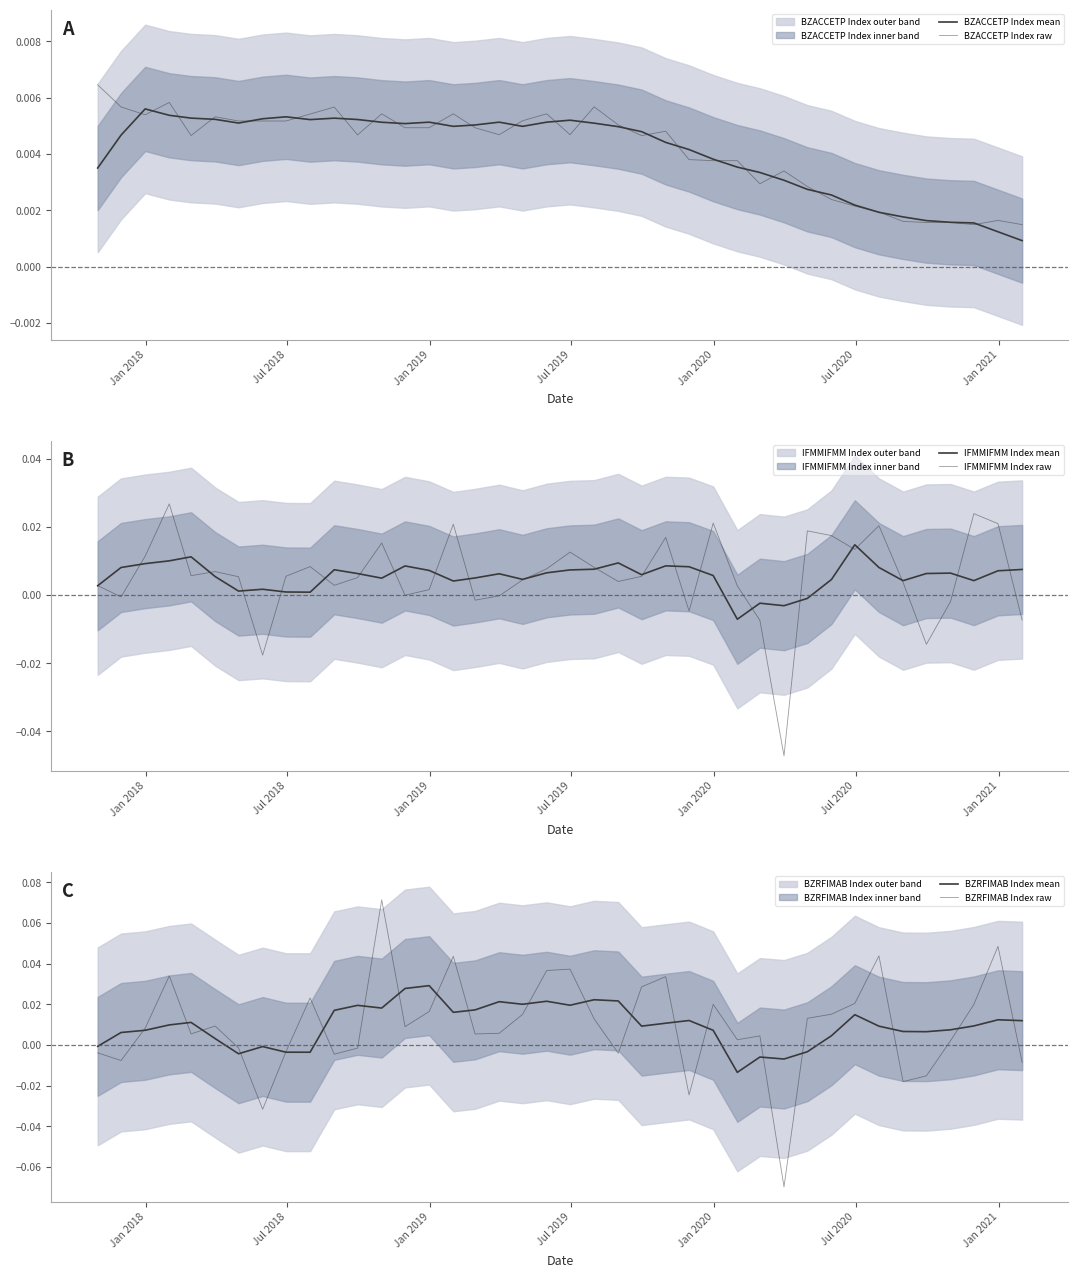

Reading left to right, extract all data points from this chart.

BZACCETP Index mean: 0.0	0.0	0.0	0.0	0.0	0.0	0.0	0.0	0.0	0.0	0.0	0.0	0.0	0.0	0.0	0.0	0.0	0.0	0.0	0.0	0.0	0.0	0.0	0.0	0.0	0.0	0.0	0.0	0.0	0.0	0.0	0.0	0.0	0.0	0.0	0.0	0.0	0.0	0.0	0.0
BZACCETP Index raw: 0.0	0.0	0.0	0.0	0.0	0.0	0.0	0.0	0.0	0.0	0.0	0.0	0.0	0.0	0.0	0.0	0.0	0.0	0.0	0.0	0.0	0.0	0.0	0.0	0.0	0.0	0.0	0.0	0.0	0.0	0.0	0.0	0.0	0.0	0.0	0.0	0.0	0.0	0.0	0.0
IFMMIFMM Index mean: 0.0	0.0	0.0	0.0	0.0	0.0	0.0	0.0	0.0	0.0	0.0	0.0	0.0	0.0	0.0	0.0	0.0	0.0	0.0	0.0	0.0	0.0	0.0	0.0	0.0	0.0	0.0	-0.0	-0.0	-0.0	-0.0	0.0	0.0	0.0	0.0	0.0	0.0	0.0	0.0	0.0
IFMMIFMM Index raw: 0.0	-0.0	0.0	0.0	0.0	0.0	0.0	-0.0	0.0	0.0	0.0	0.0	0.0	-0.0	0.0	0.0	-0.0	-0.0	0.0	0.0	0.0	0.0	0.0	0.0	0.0	-0.0	0.0	0.0	-0.0	-0.0	0.0	0.0	0.0	0.0	0.0	-0.0	-0.0	0.0	0.0	-0.0
BZRFIMAB Index mean: -0.0	0.0	0.0	0.0	0.0	0.0	-0.0	-0.0	-0.0	-0.0	0.0	0.0	0.0	0.0	0.0	0.0	0.0	0.0	0.0	0.0	0.0	0.0	0.0	0.0	0.0	0.0	0.0	-0.0	-0.0	-0.0	-0.0	0.0	0.0	0.0	0.0	0.0	0.0	0.0	0.0	0.0
BZRFIMAB Index raw: -0.0	-0.0	0.0	0.0	0.0	0.0	-0.0	-0.0	-0.0	0.0	-0.0	-0.0	0.1	0.0	0.0	0.0	0.0	0.0	0.0	0.0	0.0	0.0	-0.0	0.0	0.0	-0.0	0.0	0.0	0.0	-0.1	0.0	0.0	0.0	0.0	-0.0	-0.0	0.0	0.0	0.0	-0.0